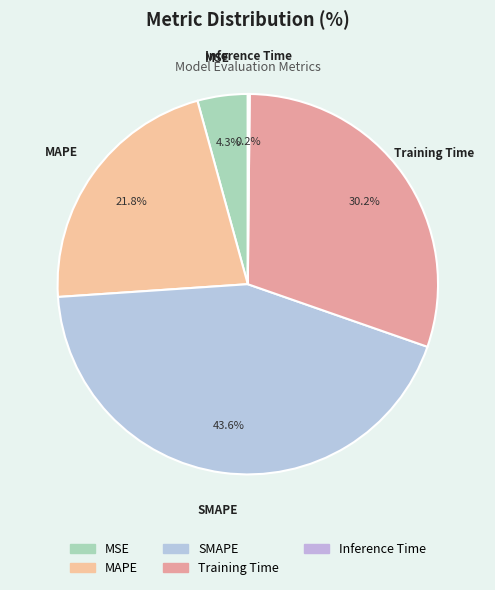

Does any single category account for the majority?

No